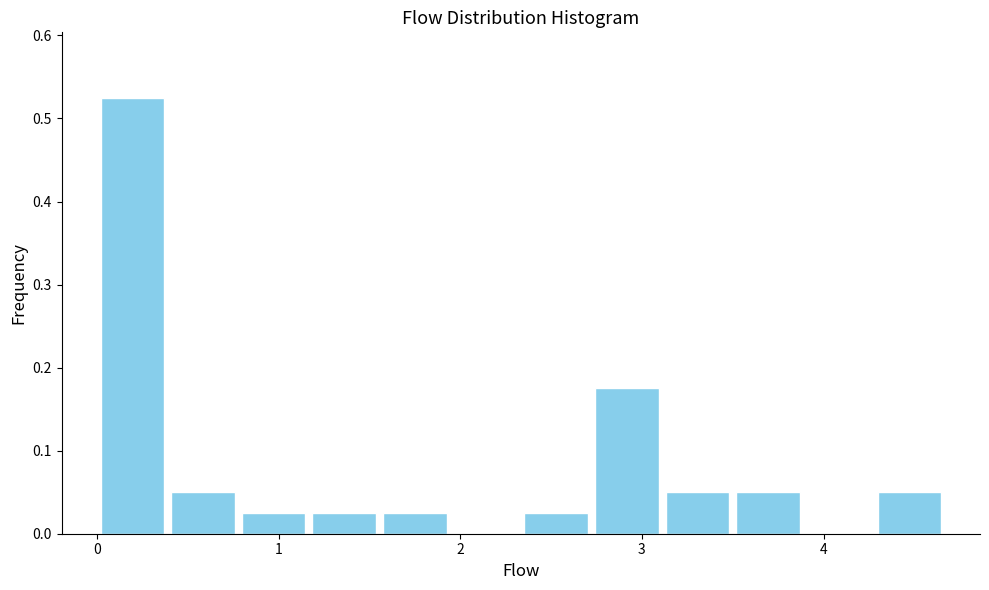

Around what value on the x-axis is the tallest bar? Give the approximate position of its centre, as read against the axis.

0.2